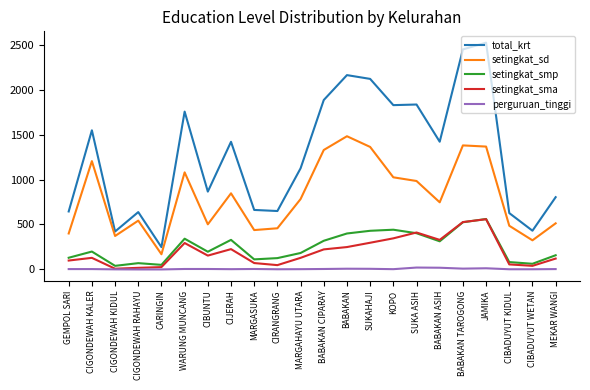

At which category is the sum across all series the highest?

JAMIKA